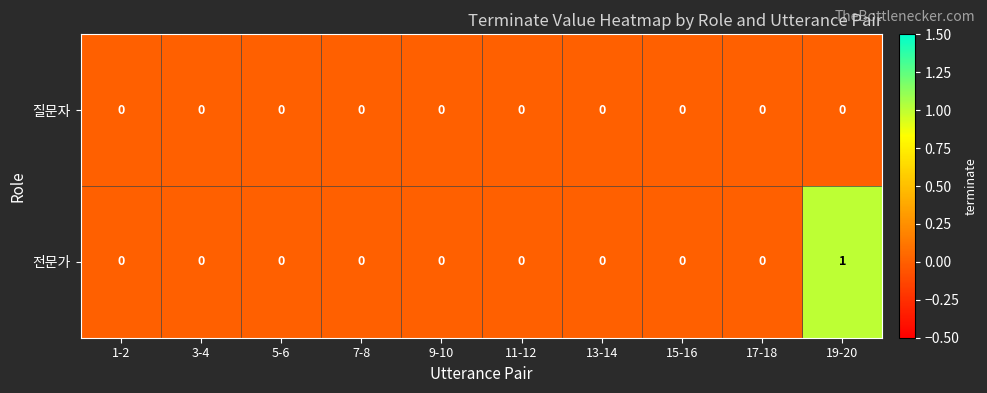

How many 전문가 values are between 0 and 1?

10